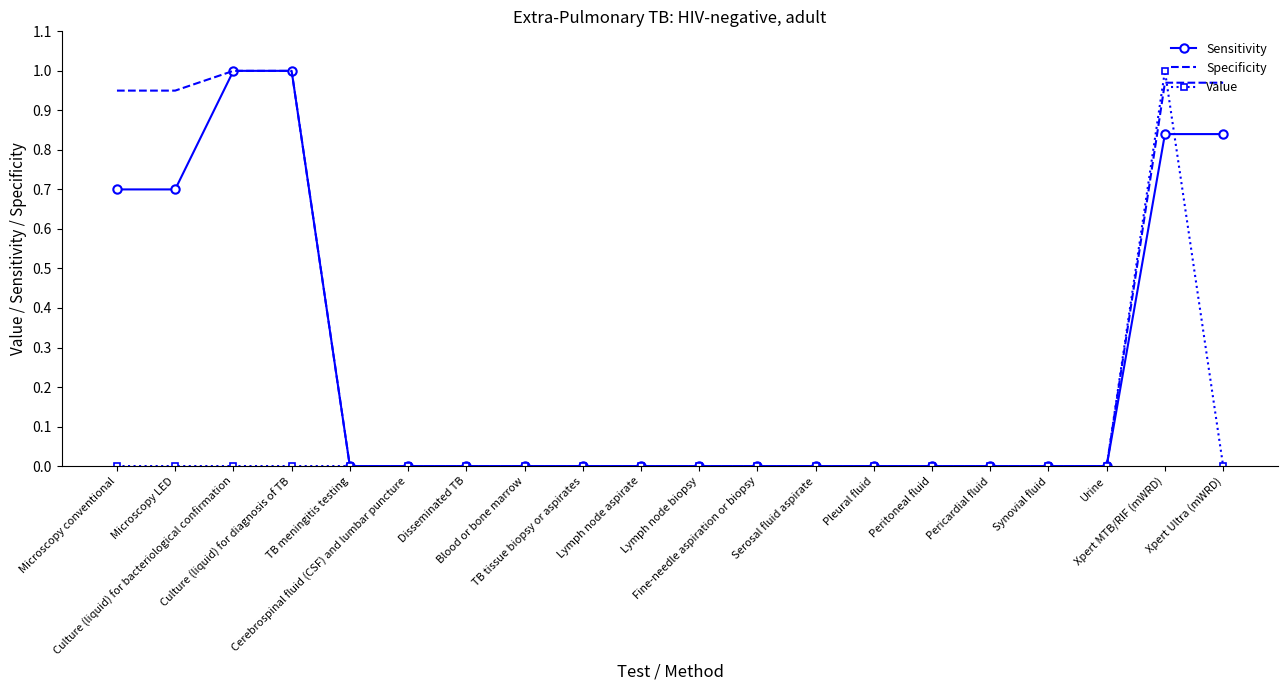

What is the total value across all series at Culture (liquid) for bacteriological confirmation?

2.0